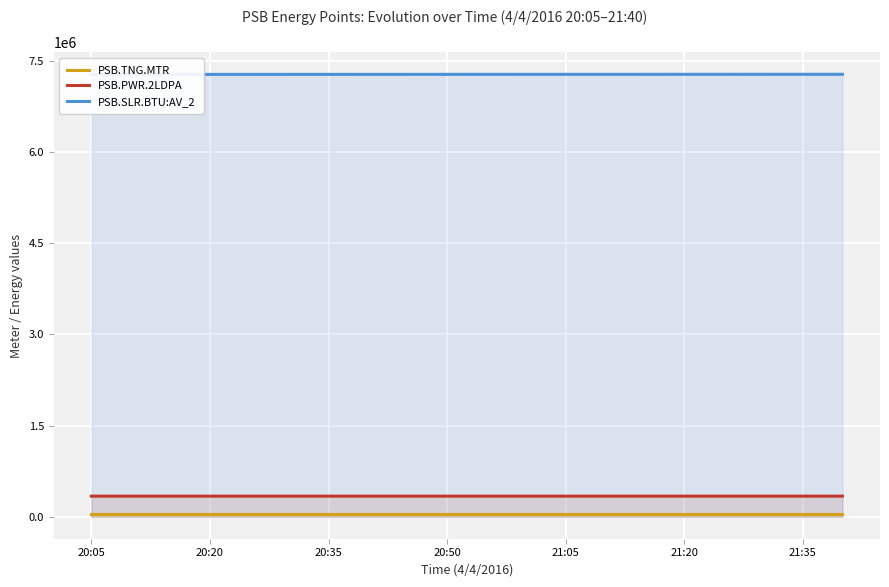

How many lines are shown in the chart?

3